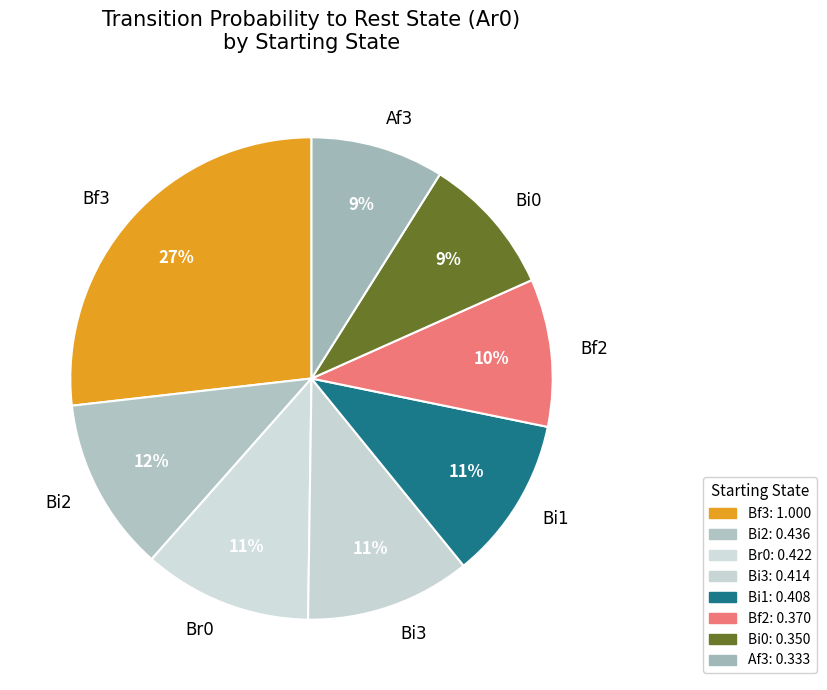

The Bf3 slice represents 18% of the pie. True or false?

False